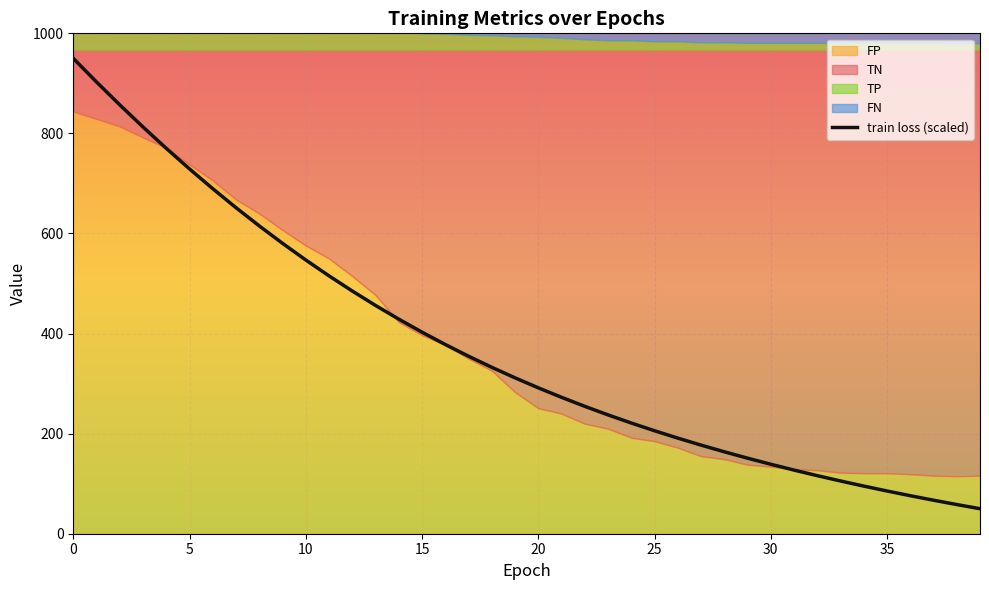

The chart shows a value of 484.6 at 20. True or false?

False